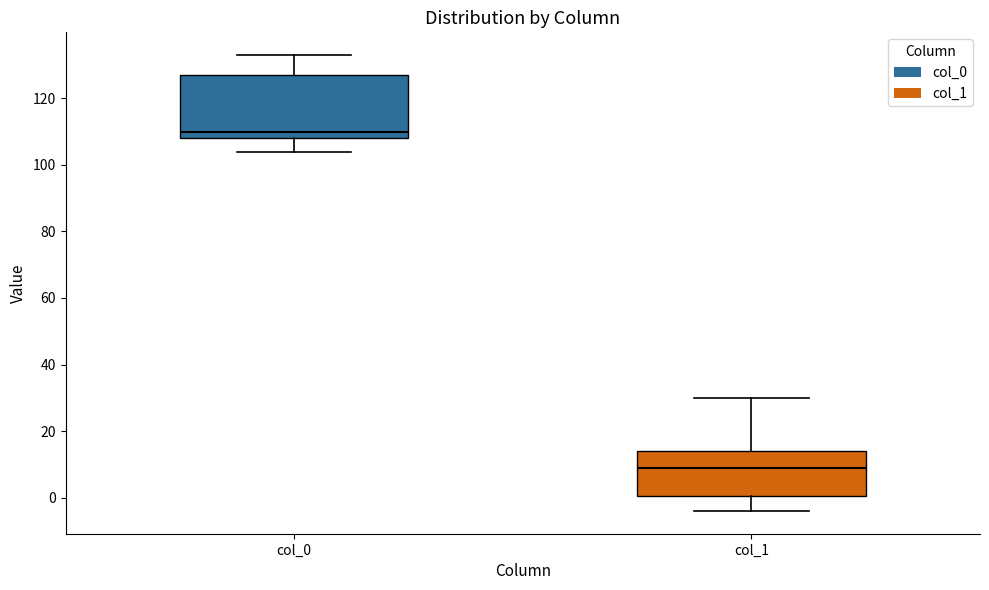

Which box has the highest median line?

col_0